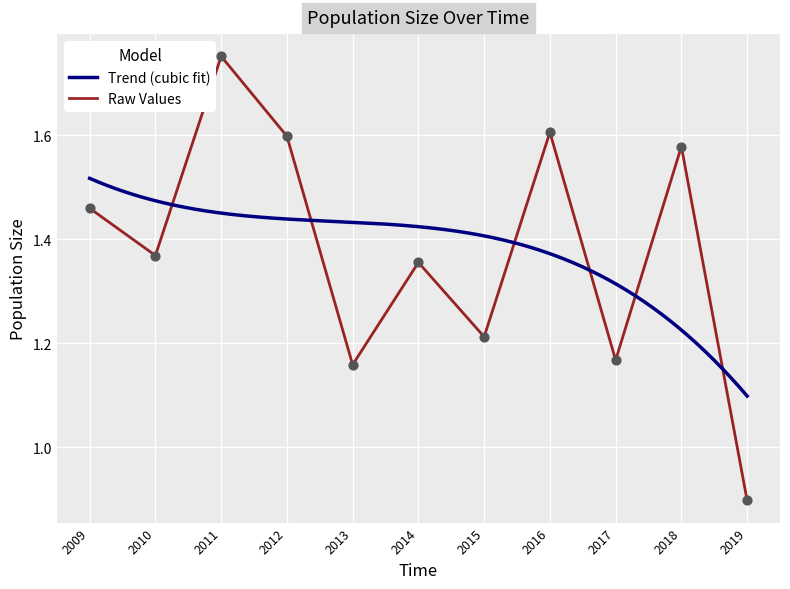

Is it true that Raw Values equals 2.4 at 2018?

False